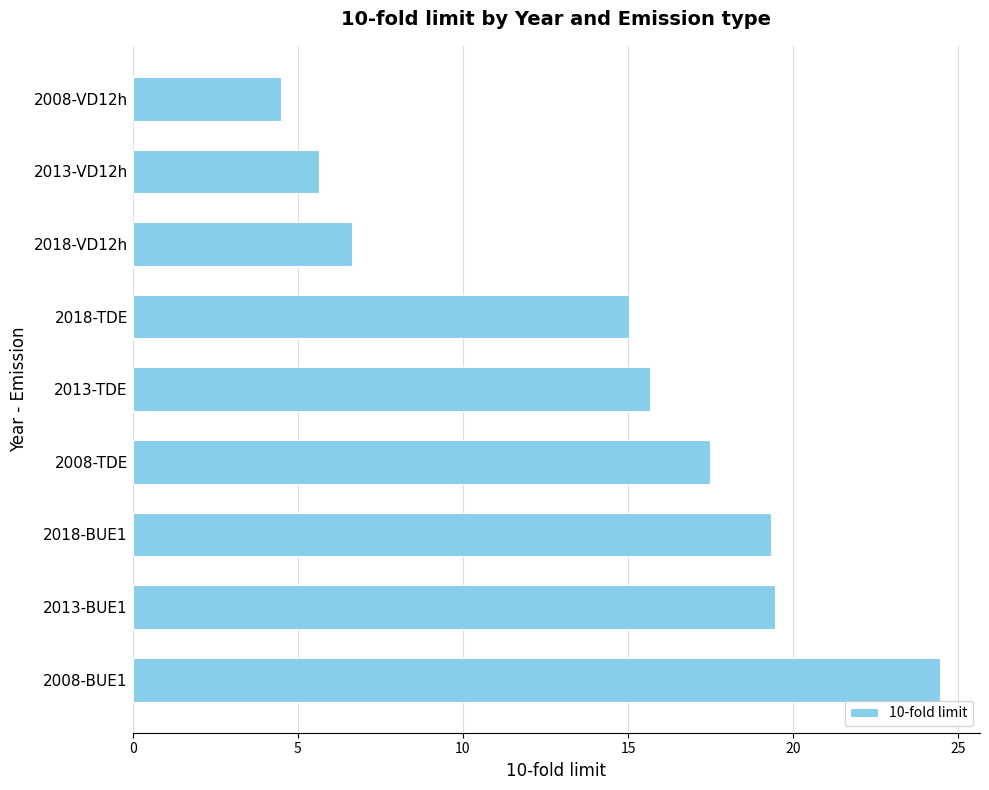

What is the minimum value shown in the chart?

4.5